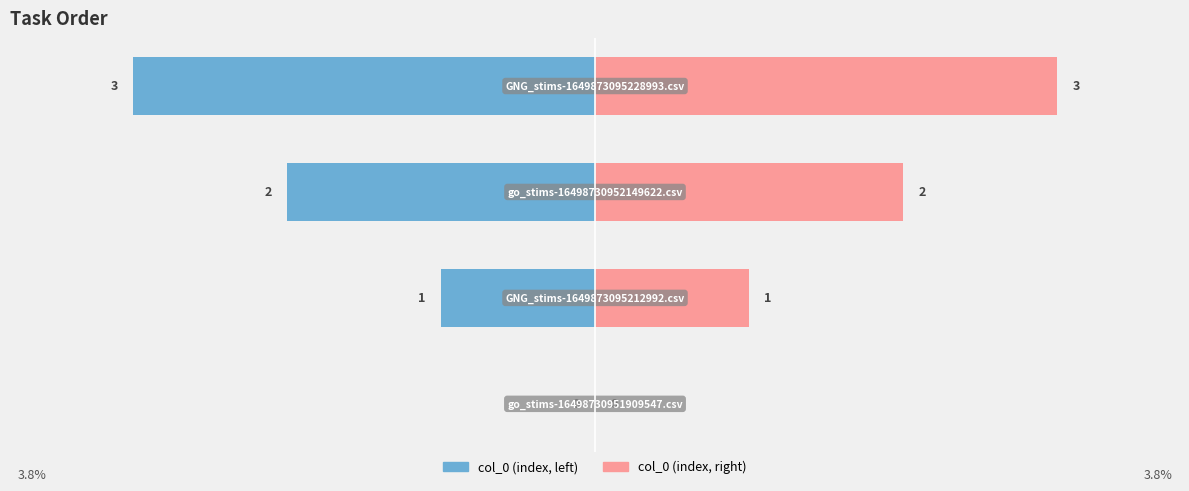

How many distinct data groups are displayed?

2